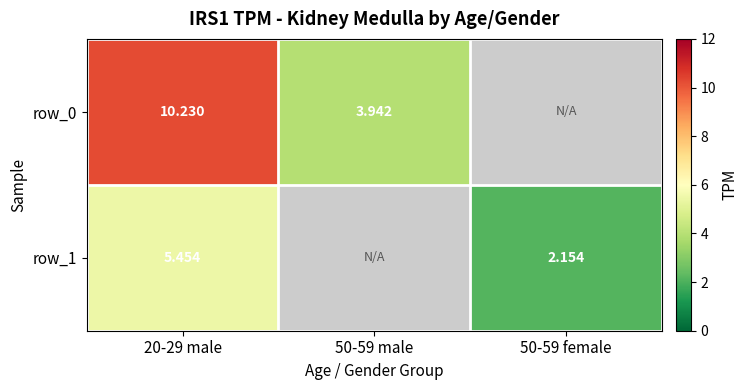

List the series in order of their peak value, lowest first.

row_1, row_0